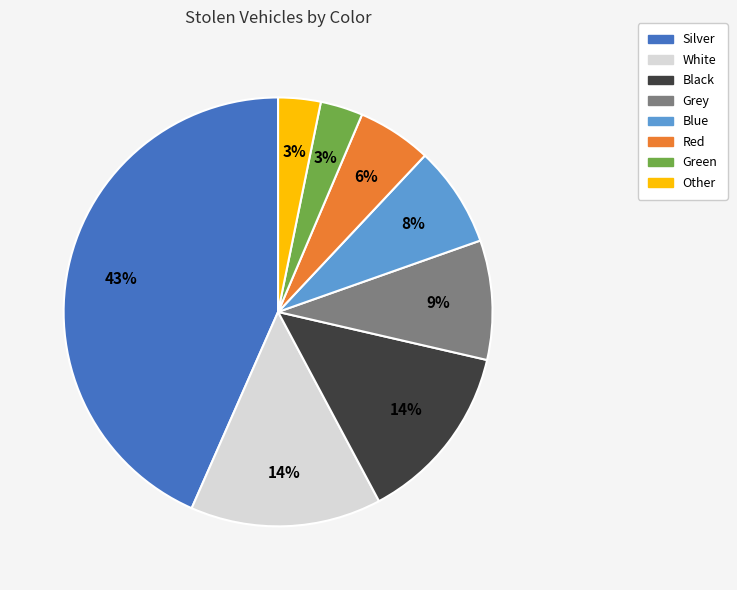

Does any single category account for the majority?

No